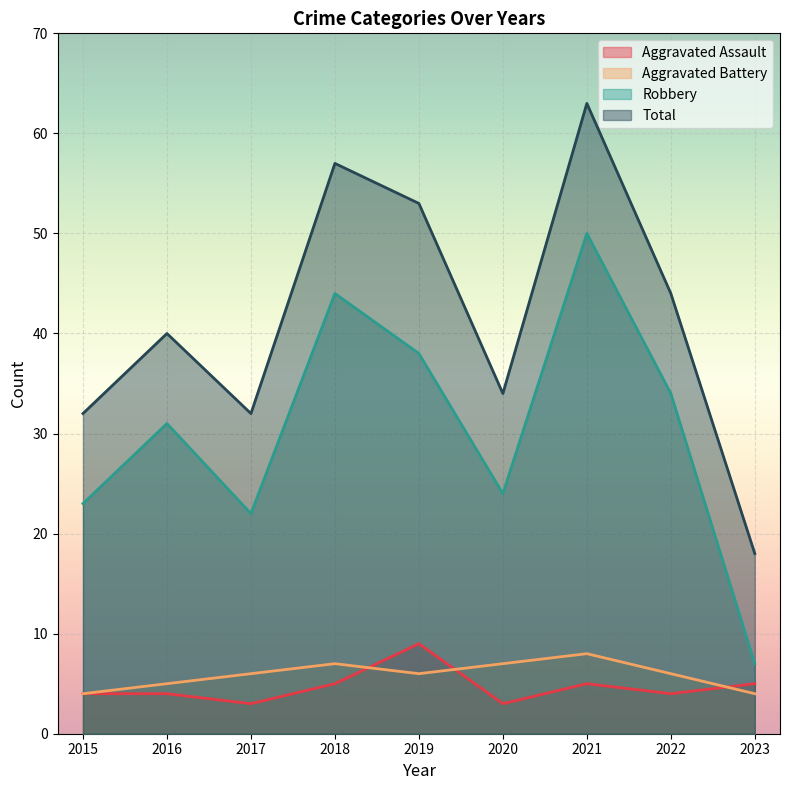

How many lines are shown in the chart?

4